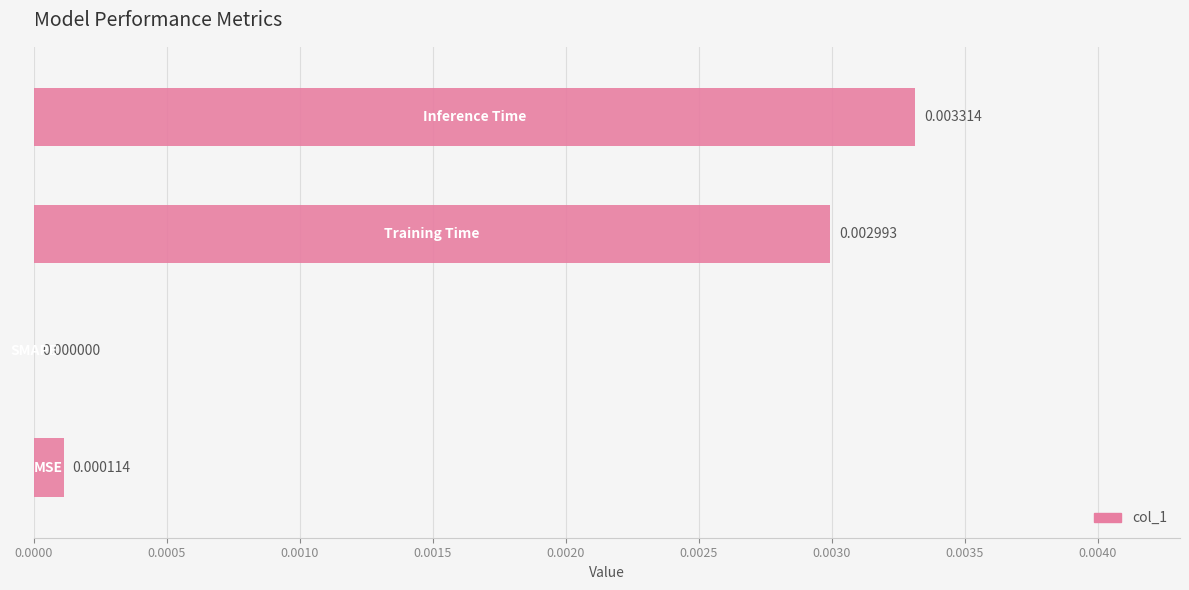

Are the bars horizontal?

Yes